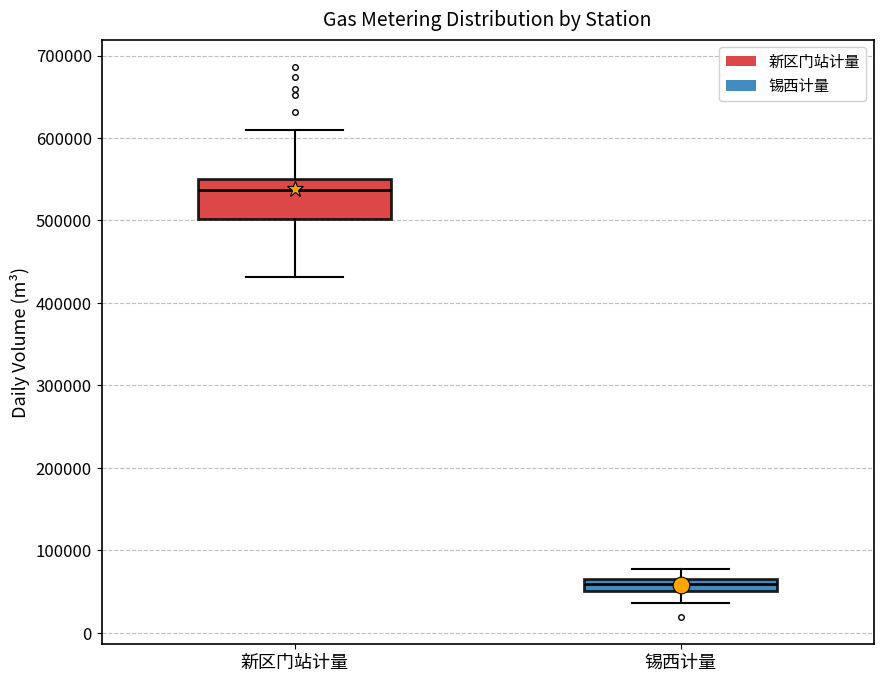

Where does the upper whisker of the box for 新区门站计量 end on the y-axis? The values are not printed on the chart, so give them approximately, as read against the axis.

610000